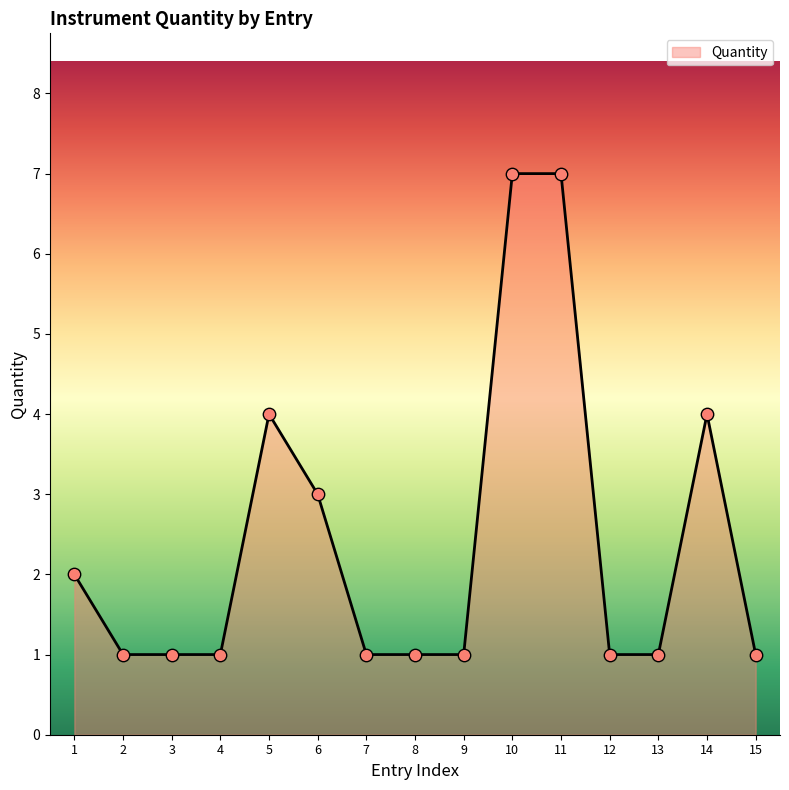

Approximately how many times larger is the value at 12 compared to 8?

1.0